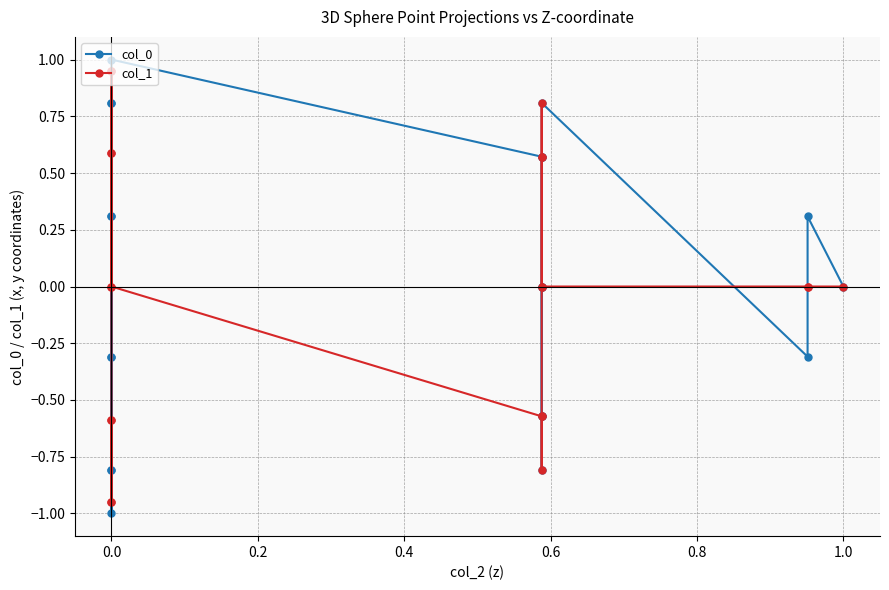

Rank the series by their maximum value, from highest to lowest.

col_0, col_1